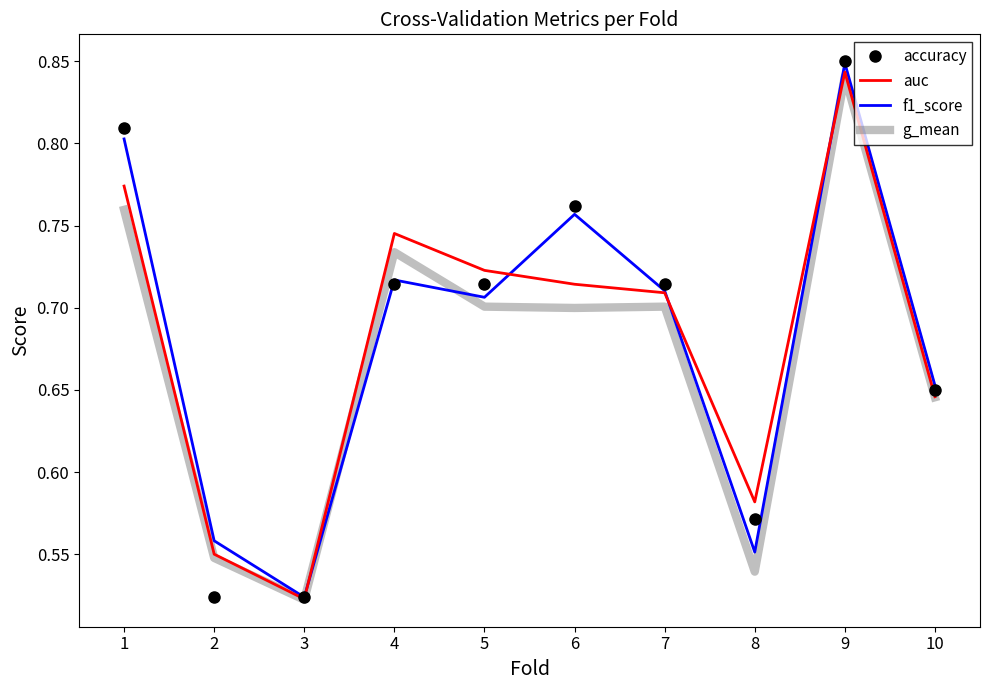

How many interior local peaks does the auc series have?

2